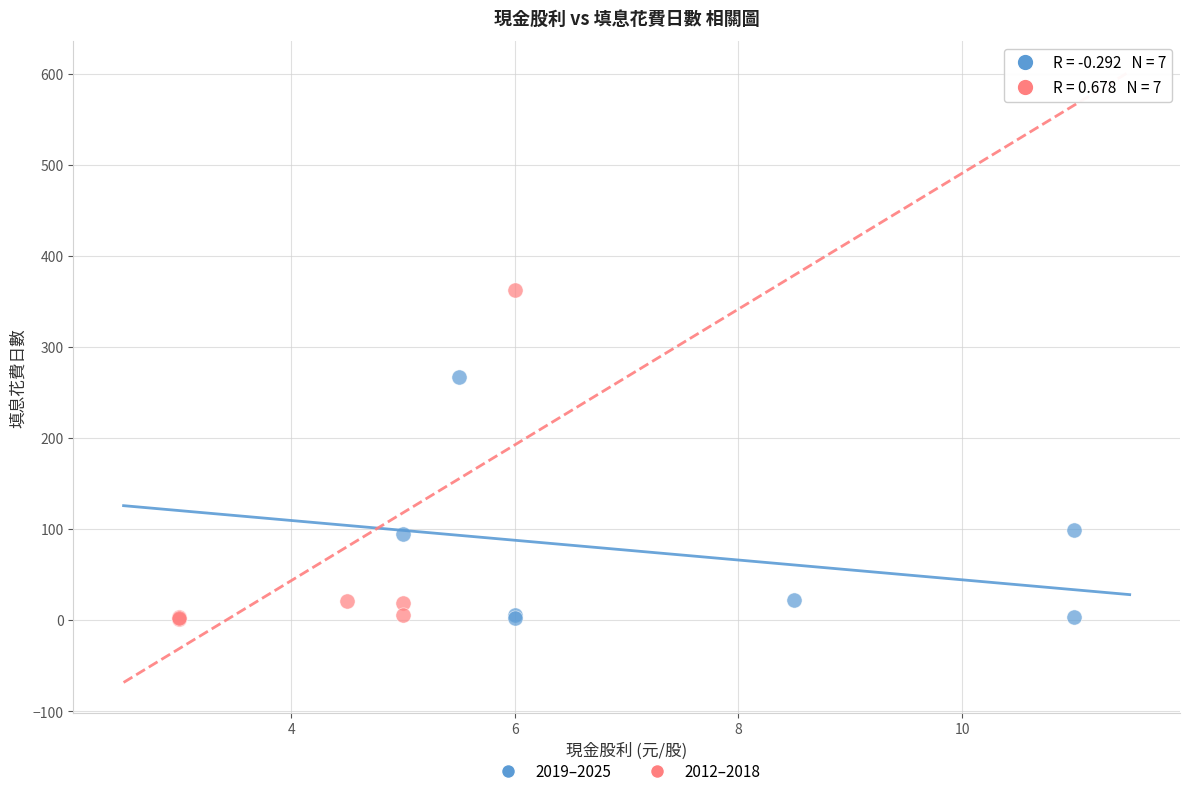

Which series has the widest spread of Y values?

2012–2018